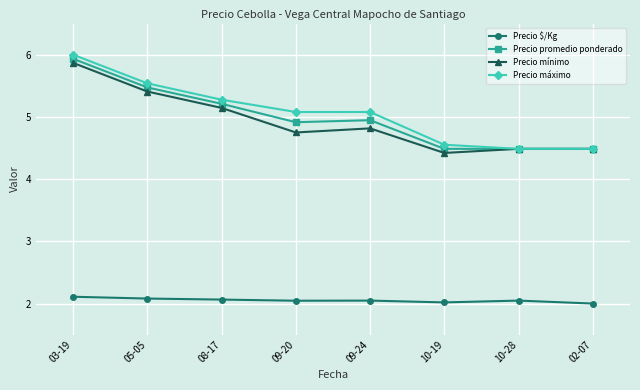

What is the maximum value for Precio mínimo?

5.9